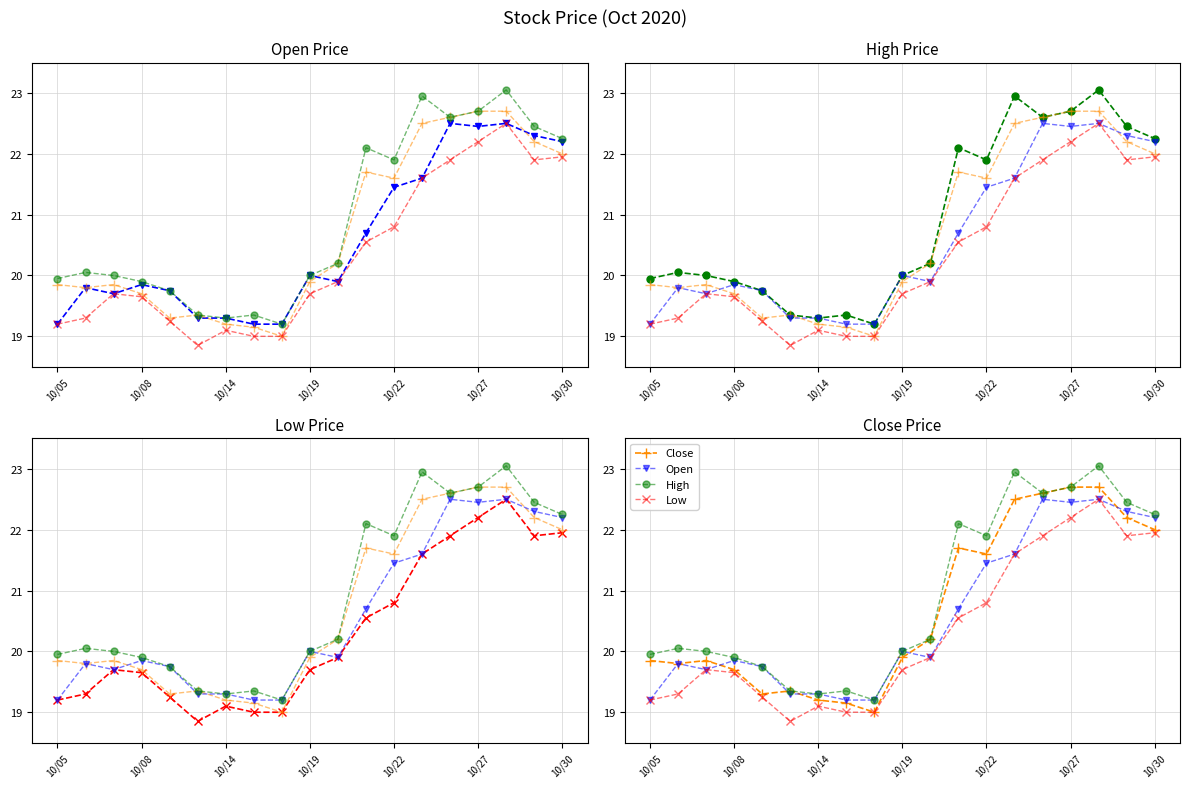

Rank the series by their maximum value, from lowest to highest.

Open, Low, Close, High